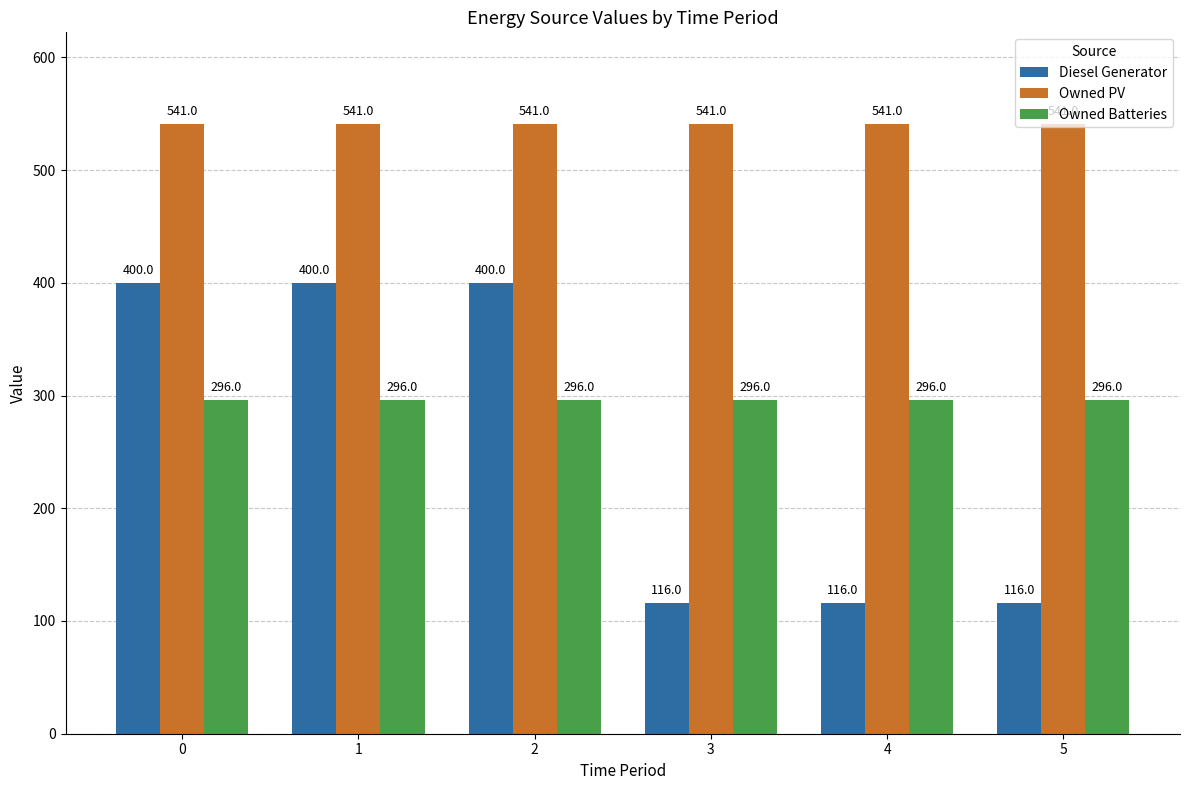

How many data points does each series have?

6